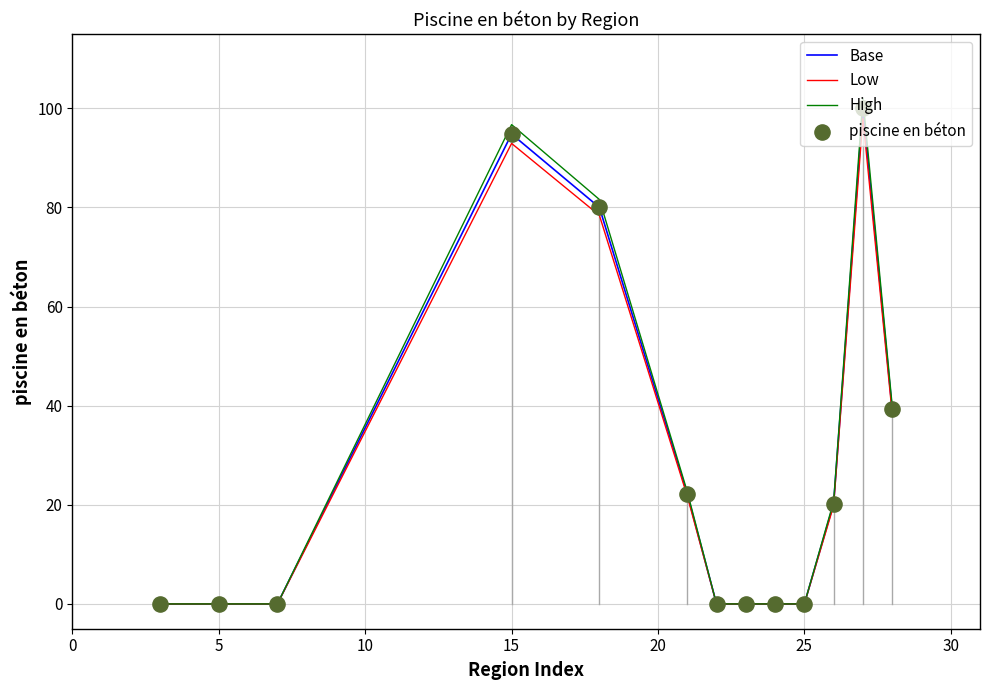

What is the greatest value displayed?

102.0